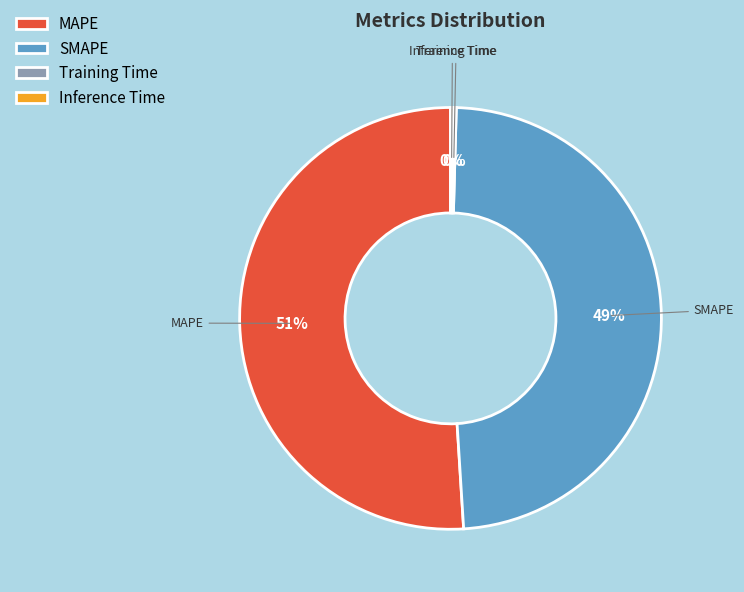

True or false: SMAPE accounts for 63% of the total.

False